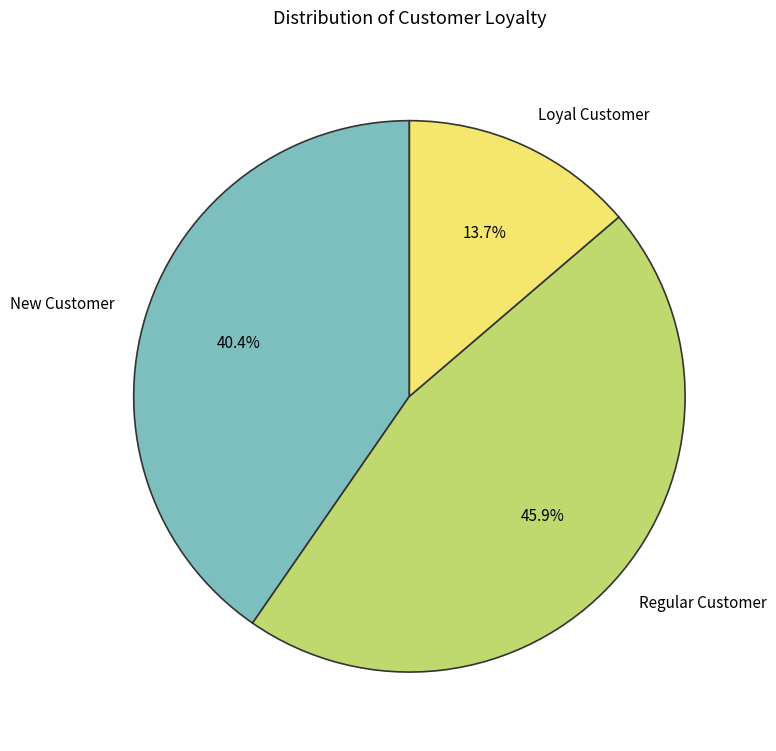

Rank the categories by value from lowest to highest.

Loyal Customer, New Customer, Regular Customer